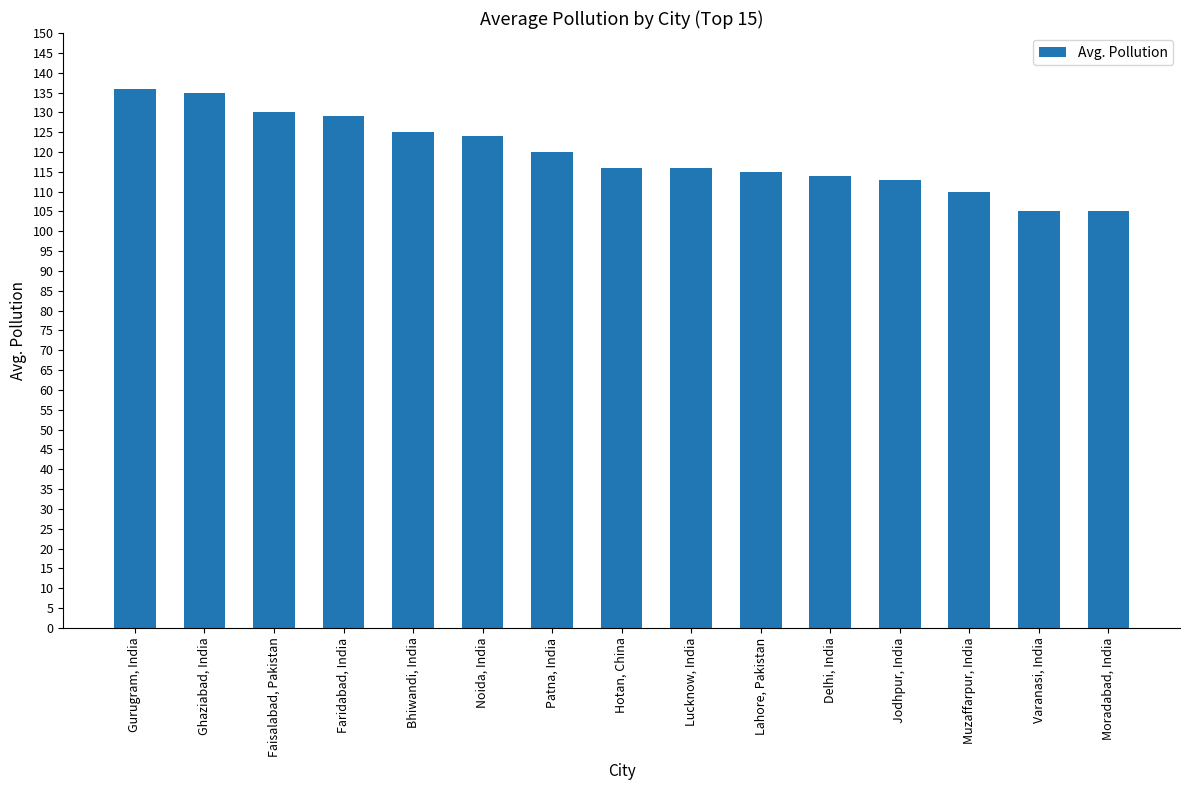

What is the sum of all values?

1793